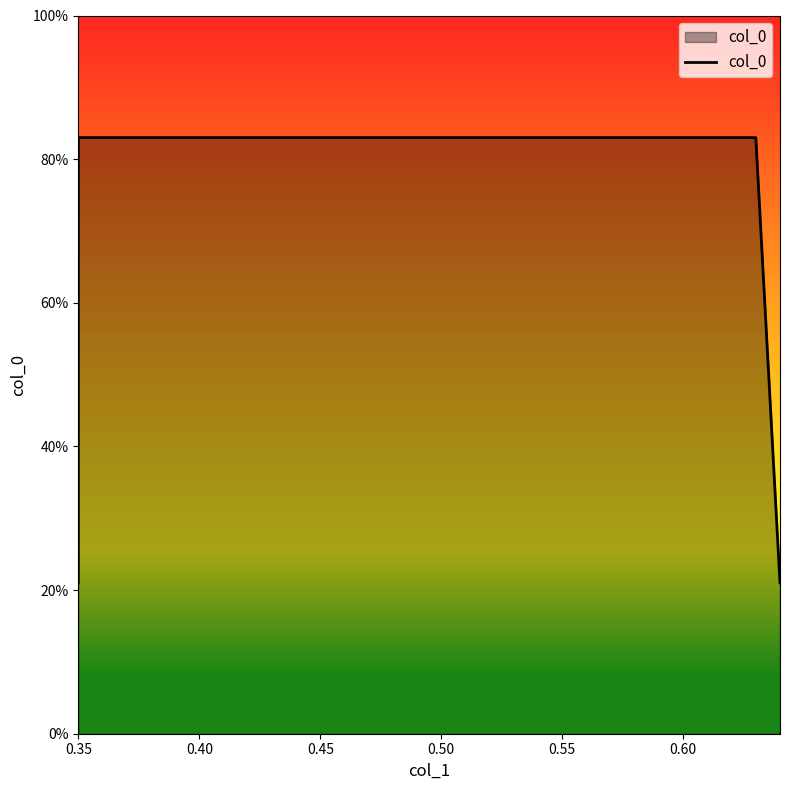

What is the value of the 4th point from the left?

0.2